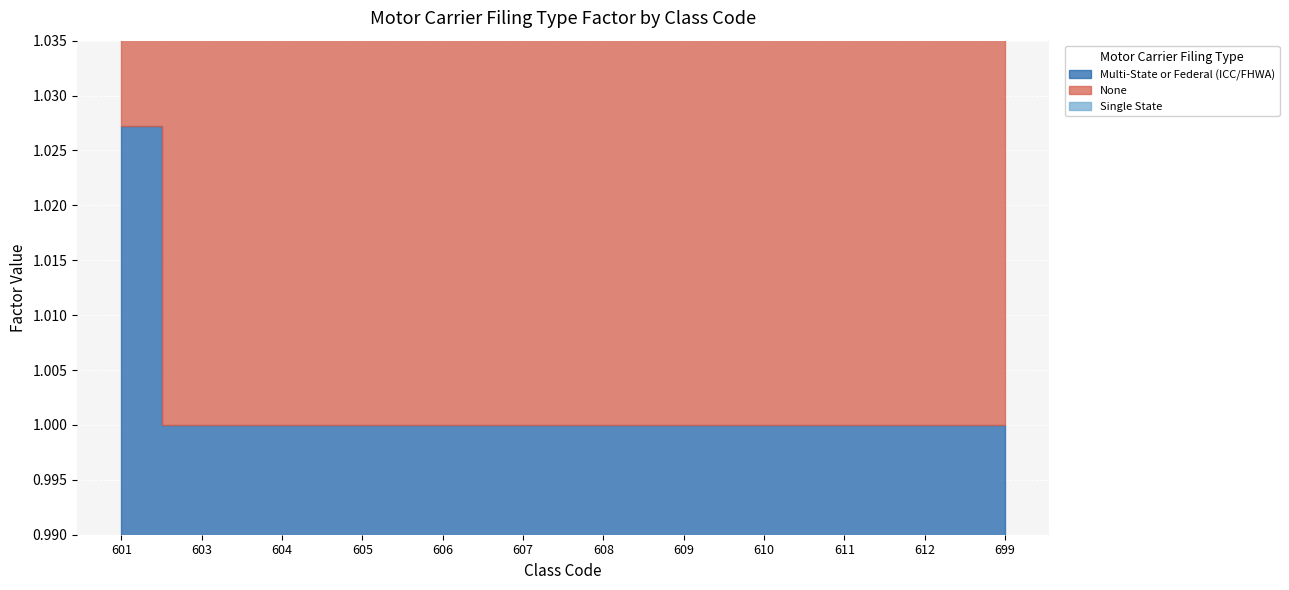

Which series has the widest spread of values?

Multi-State or Federal (ICC/FHWA)